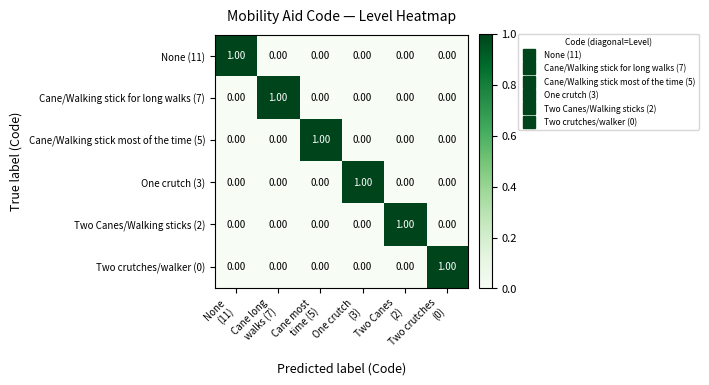

At how many categories does at least one series exceed 0?

6